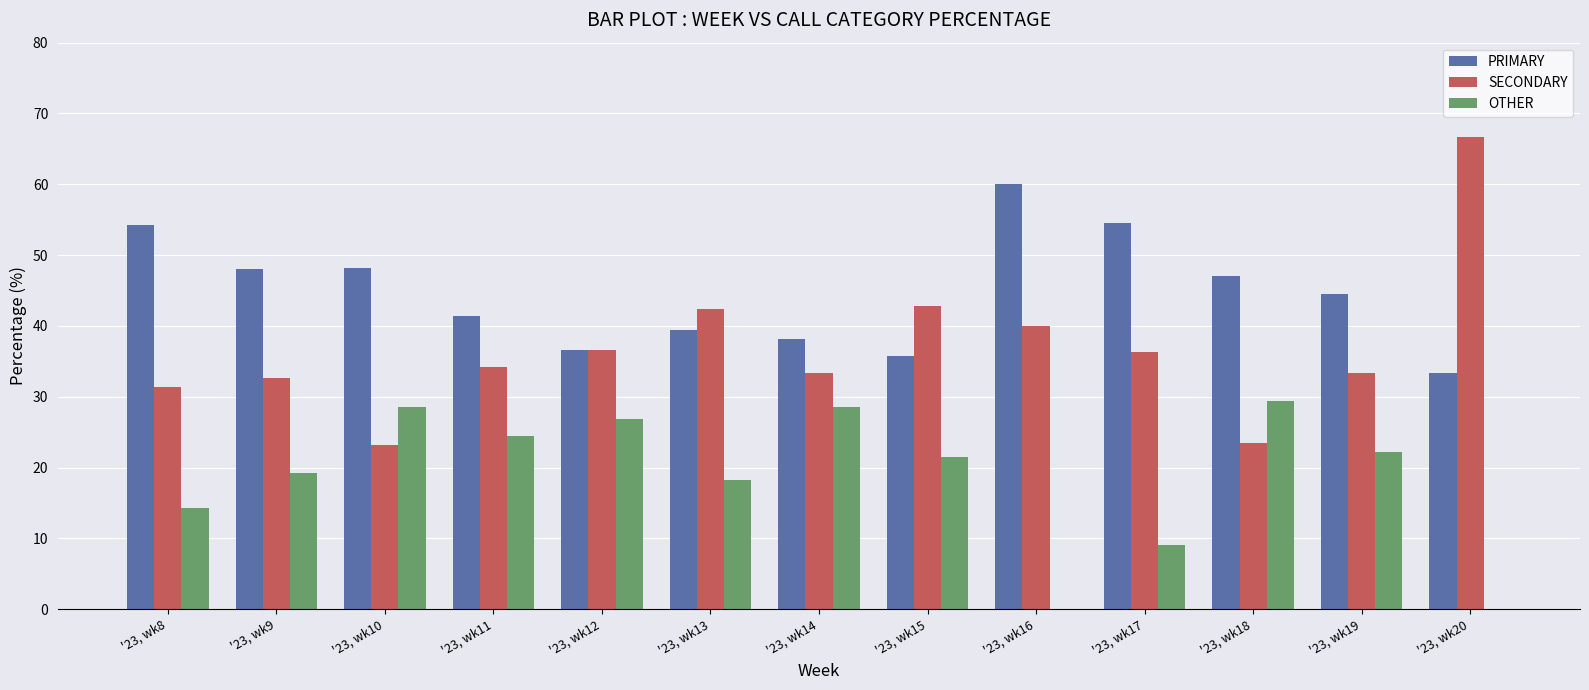

True or false: SECONDARY has a value of 24.2 at '23, wk12.

False